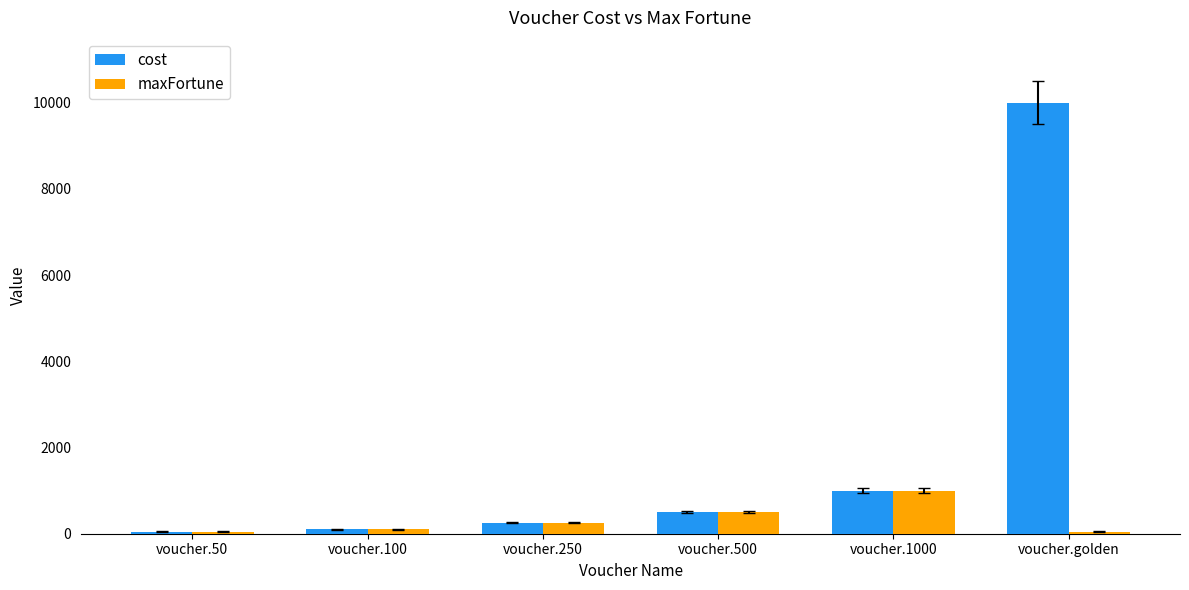

What is the total value across all series at voucher.100?

200